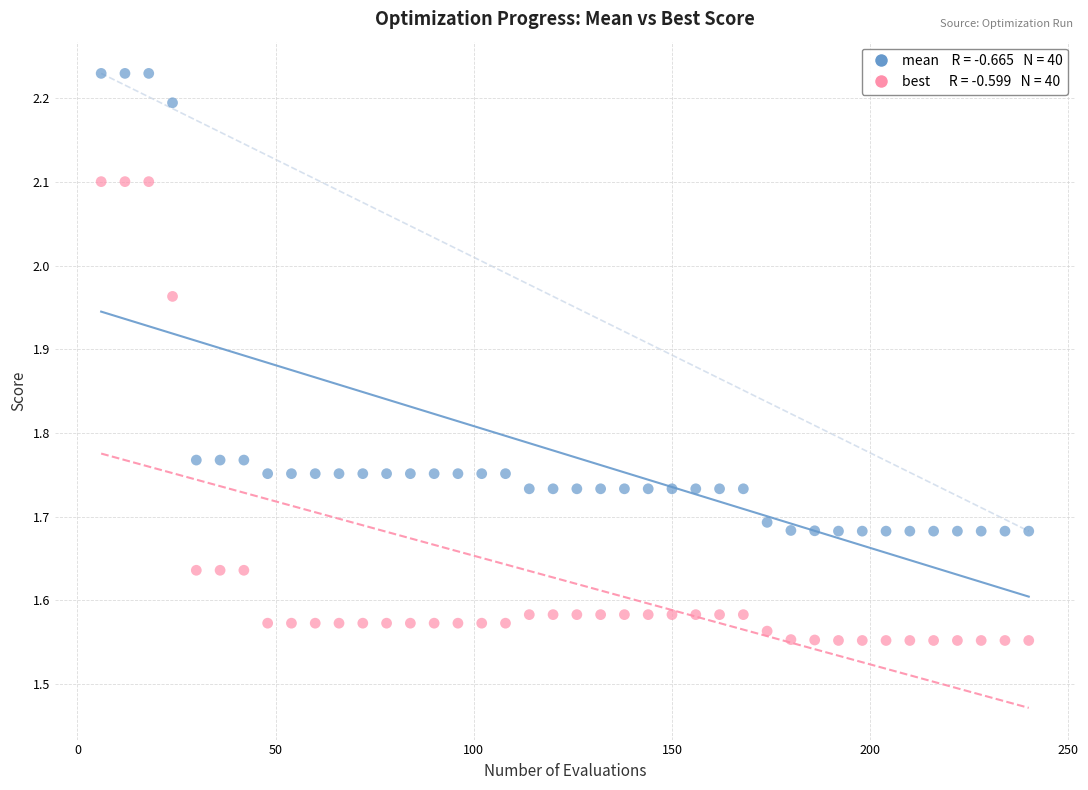

Across all data points, what is the range of Y values (max minus min)?

0.7